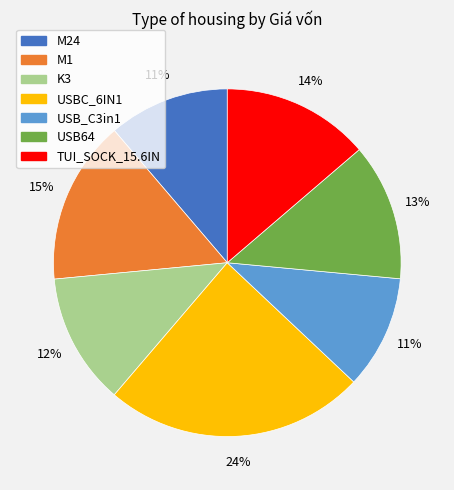

Does M24 represent more than half of the total?

No